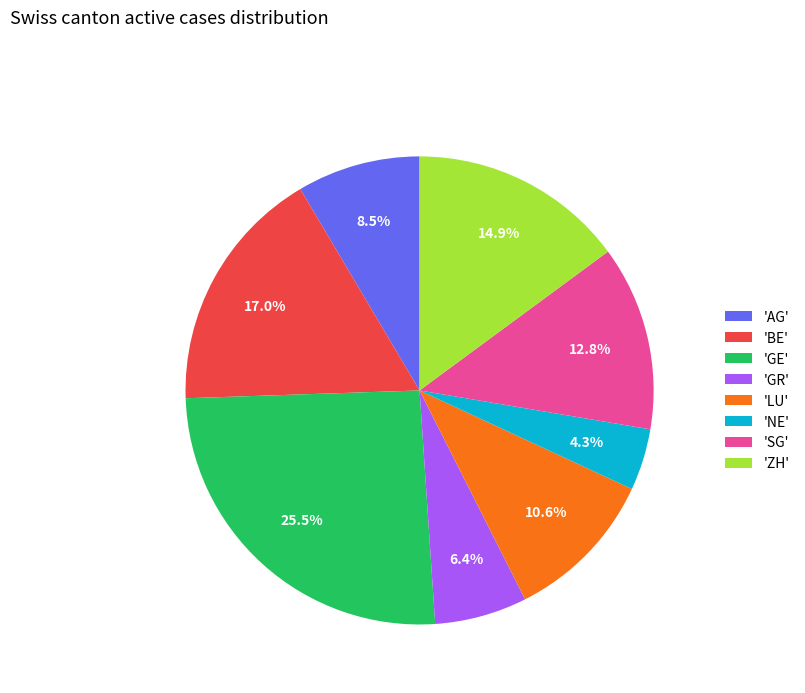

Between 'NE' and 'GE', which is larger?

'GE'